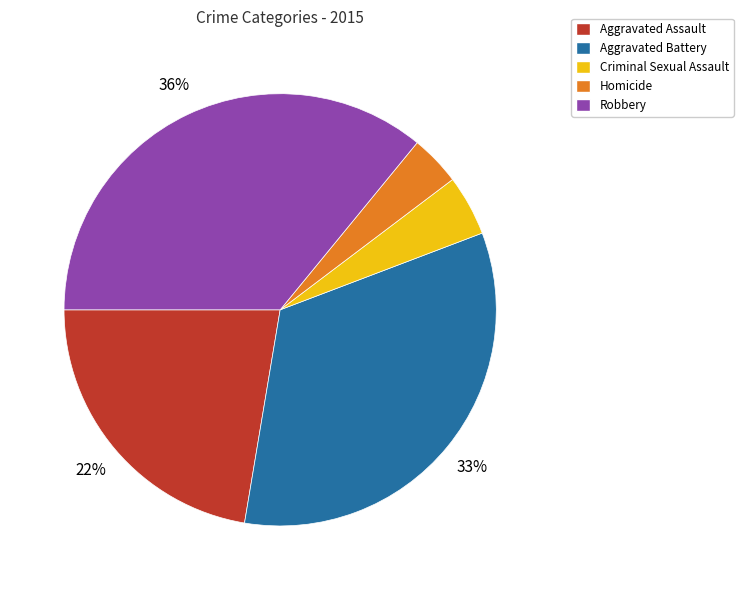

To the nearest percent, what is the average slice percentage?

20%